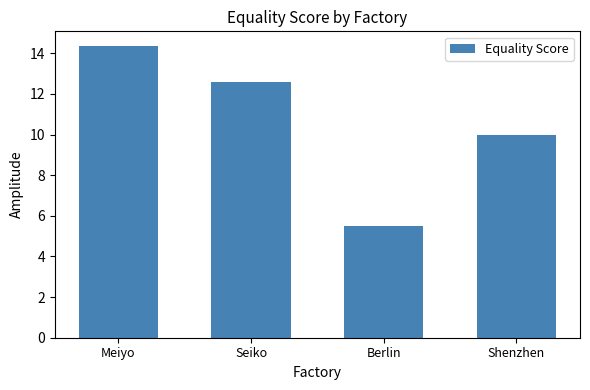

Reading left to right, transcribe all the data shown in this chart.

14.4	12.6	5.5	10.0